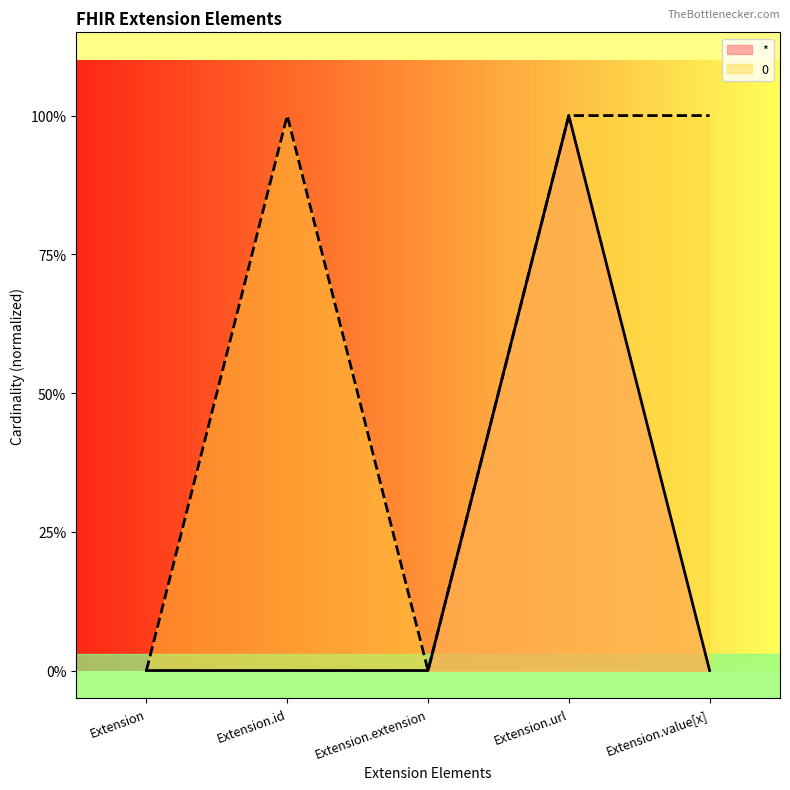

Is the value of * at Extension.url greater than the value of 0 at Extension.extension?

Yes